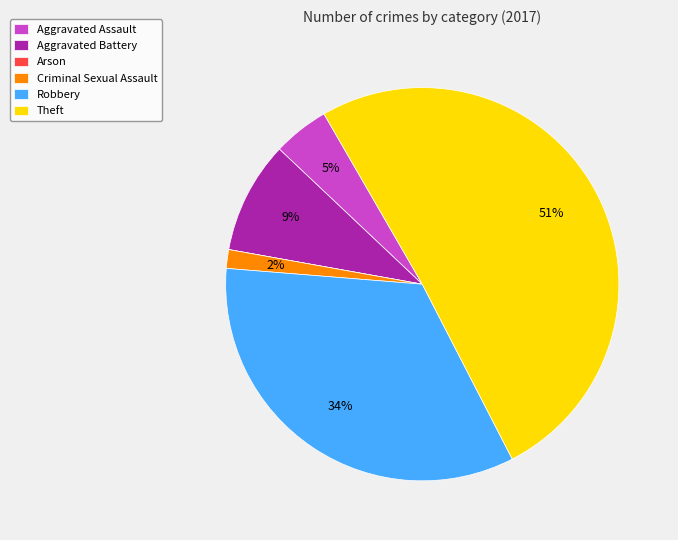

Which has a higher value, Criminal Sexual Assault or Theft?

Theft